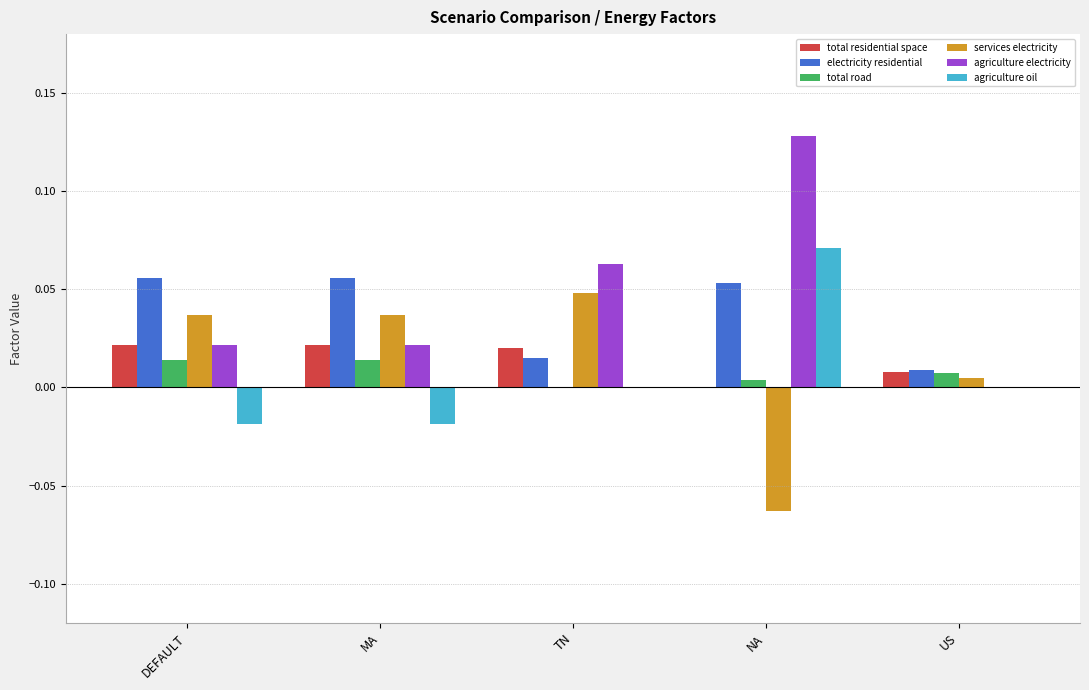

At which category does the chart reach its peak across all series?

NA